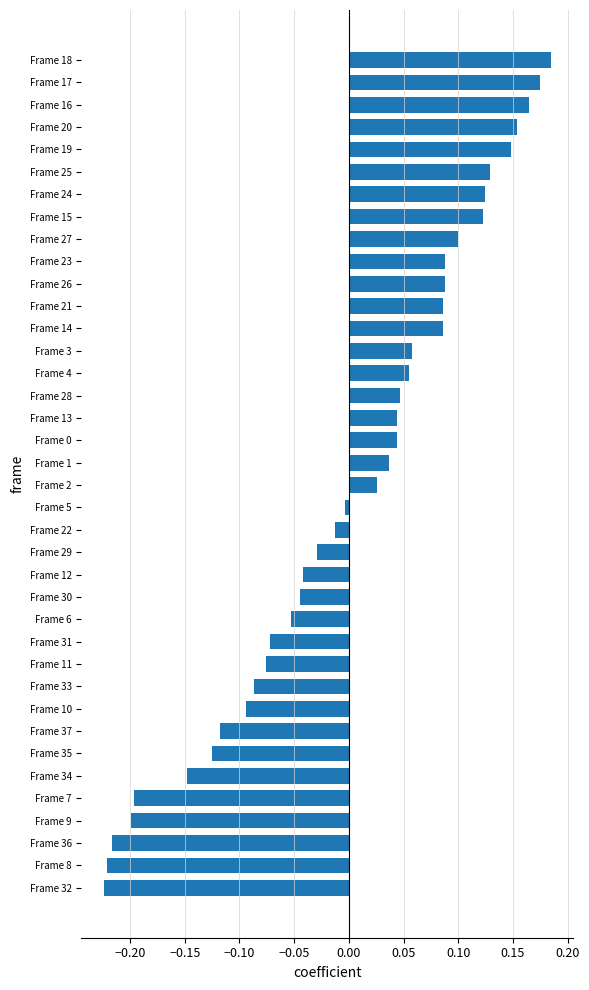

The value at Frame 25 is 0.1. True or false?

True